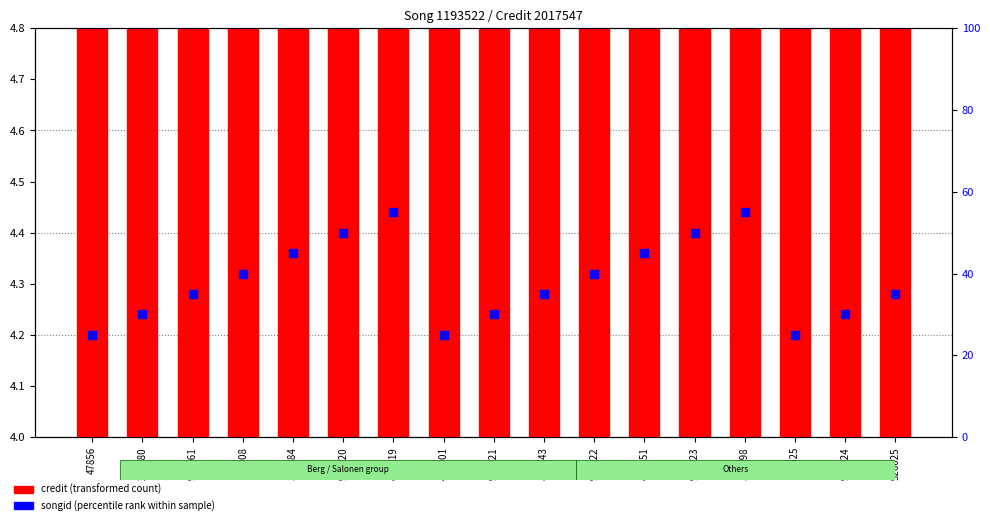

Which series contains the highest Y value?

songid (percentile rank within sample)